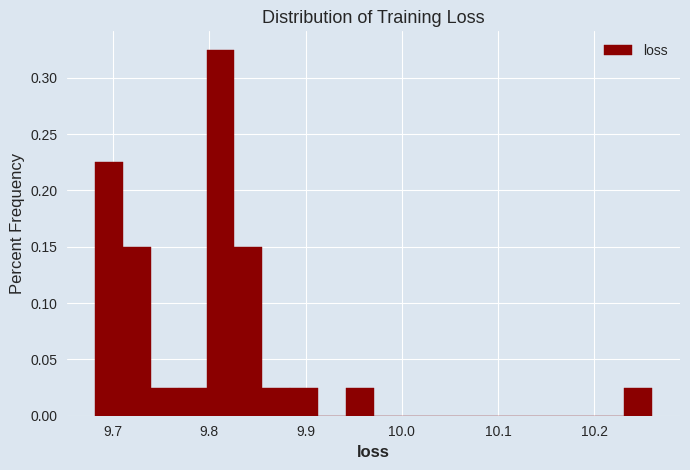

Read against the x-axis, roughly where is the centre of the tallest bar?

9.81